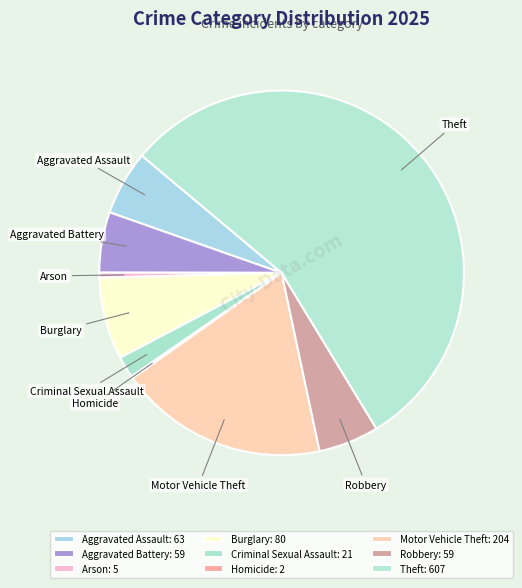

Is Burglary the majority of the pie?

No